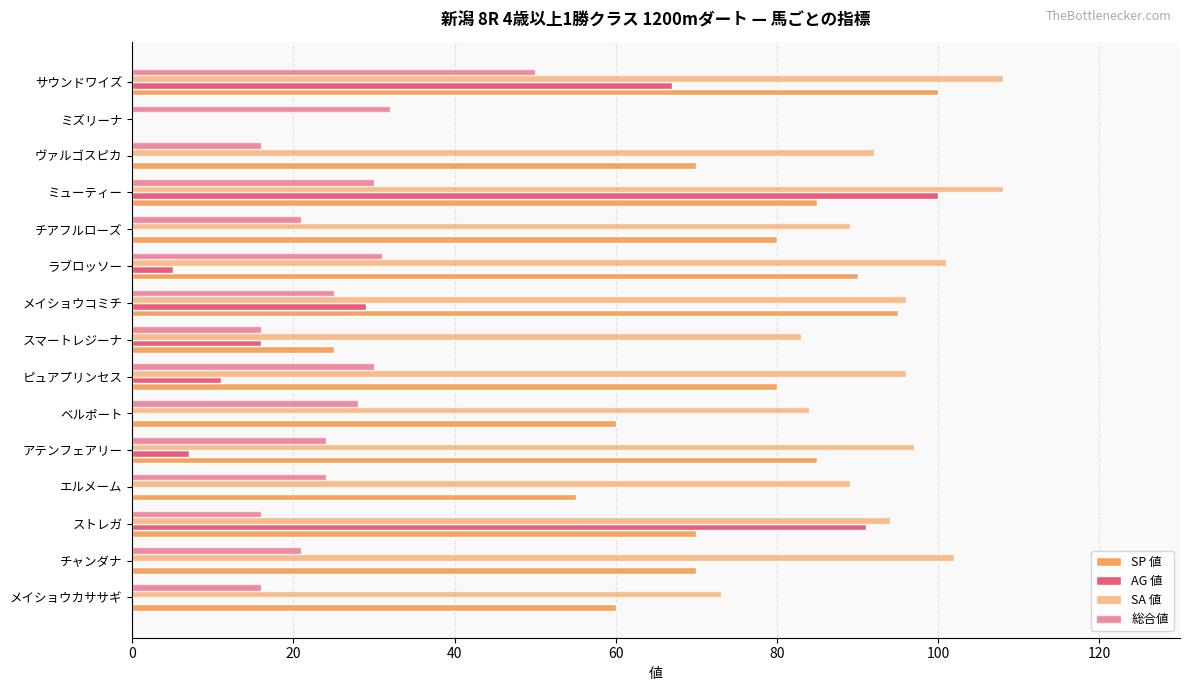

How many values in SA 値 are above zero?

14